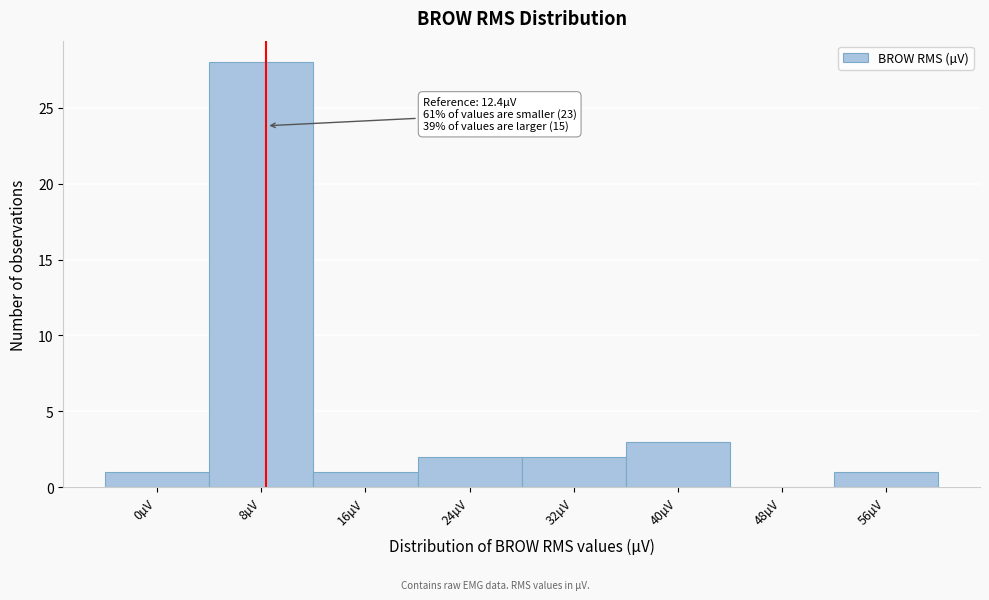

Reading left to right, what are all the values shown in this chart?

0µV=1	8µV=28	16µV=1	24µV=2	32µV=2	40µV=3	48µV=0	56µV=1